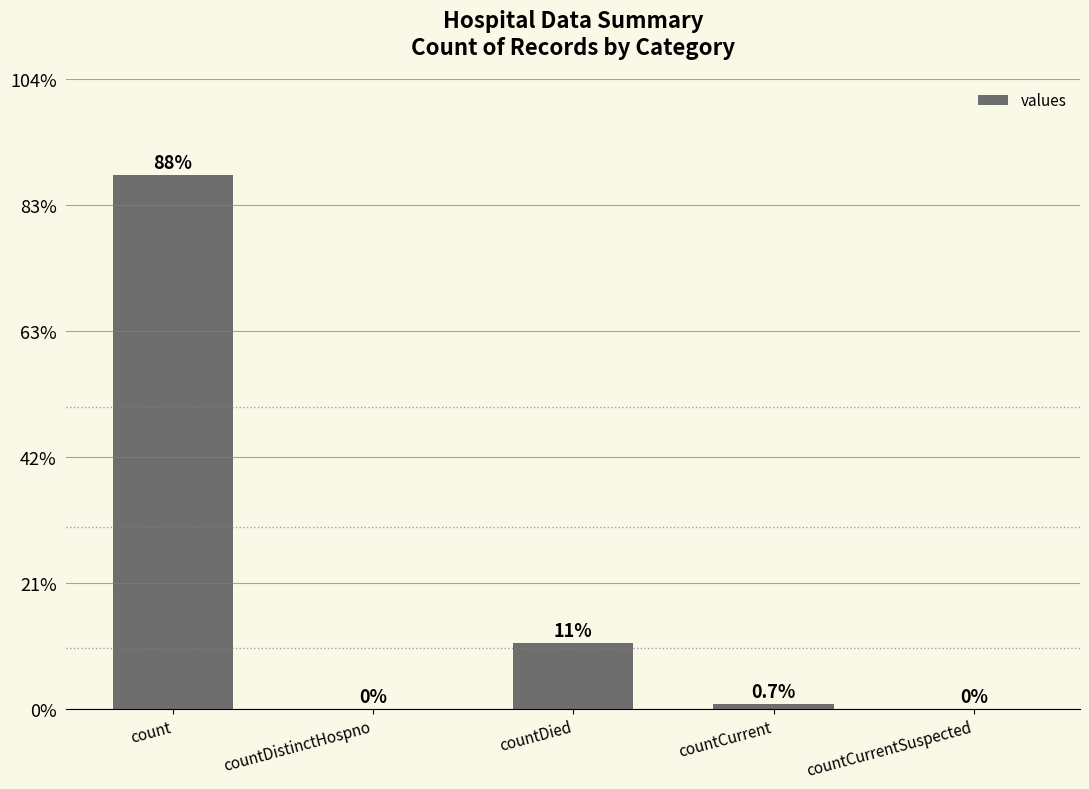

Which has a higher value, countCurrentSuspected or count?

count